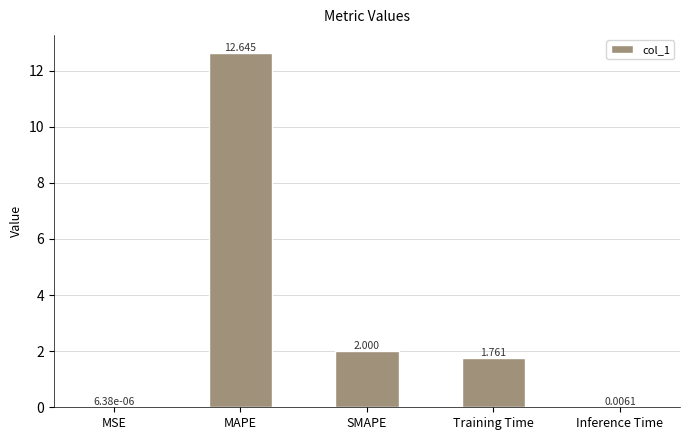

What is the change in value from SMAPE to Inference Time?

-2.0